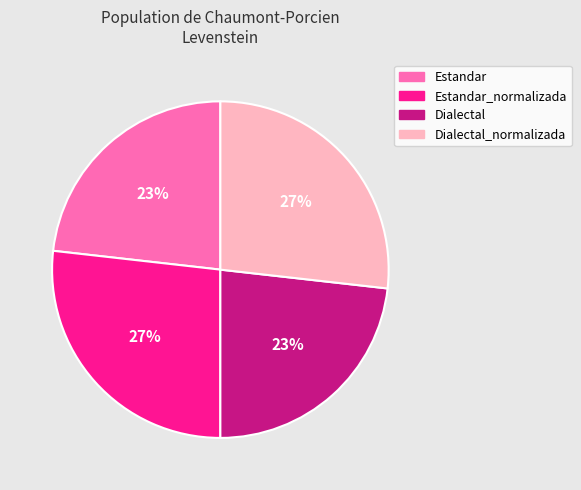

To the nearest percent, what is the average slice percentage?

25%